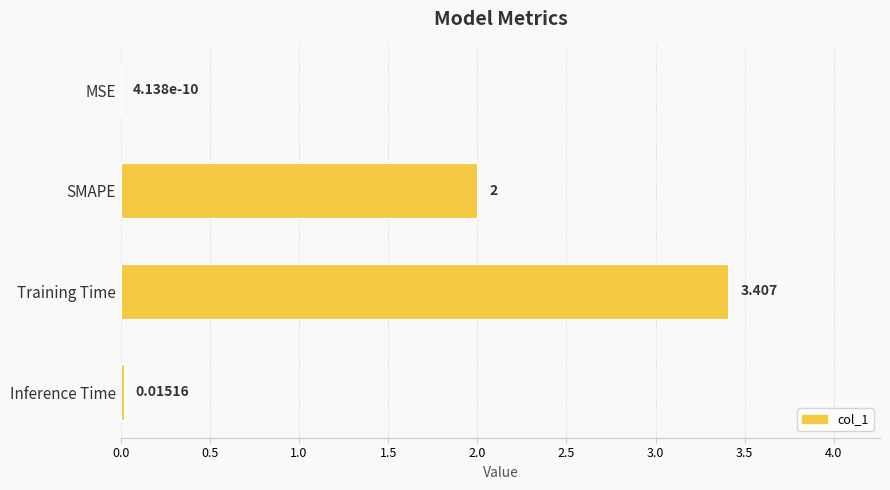

Which has a higher value, MSE or SMAPE?

SMAPE